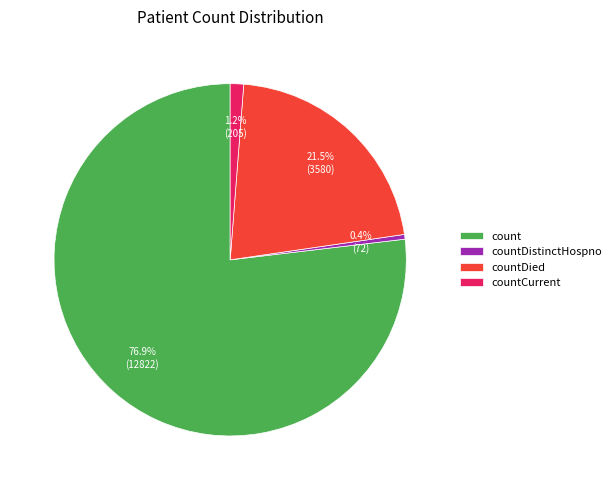

Which slice represents more than half of the pie?

count